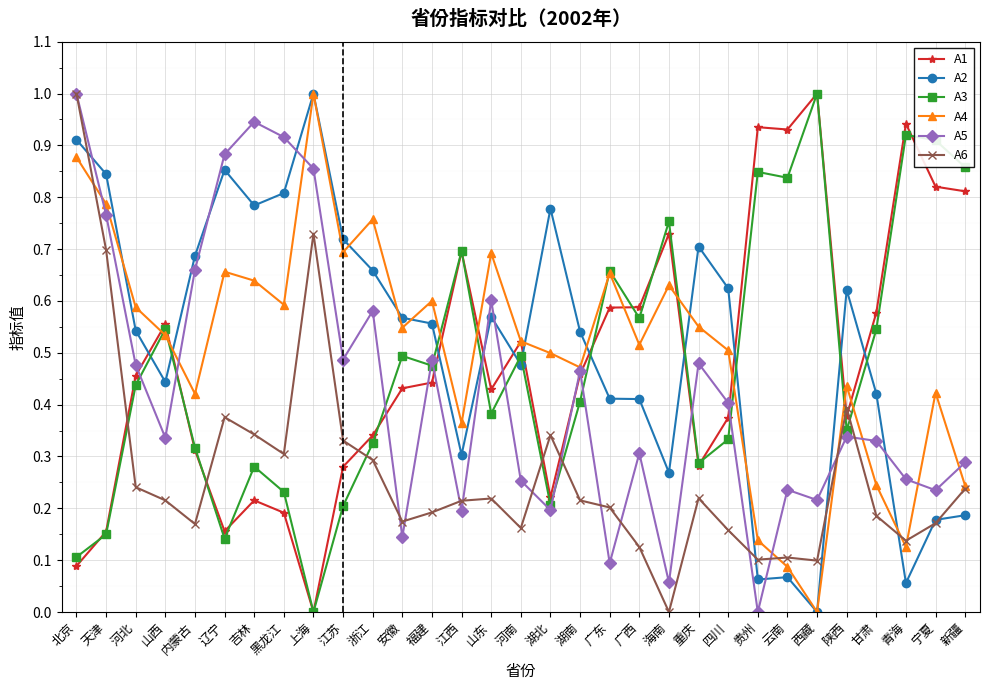

True or false: A4 has more than 0 interior local peaks.

True